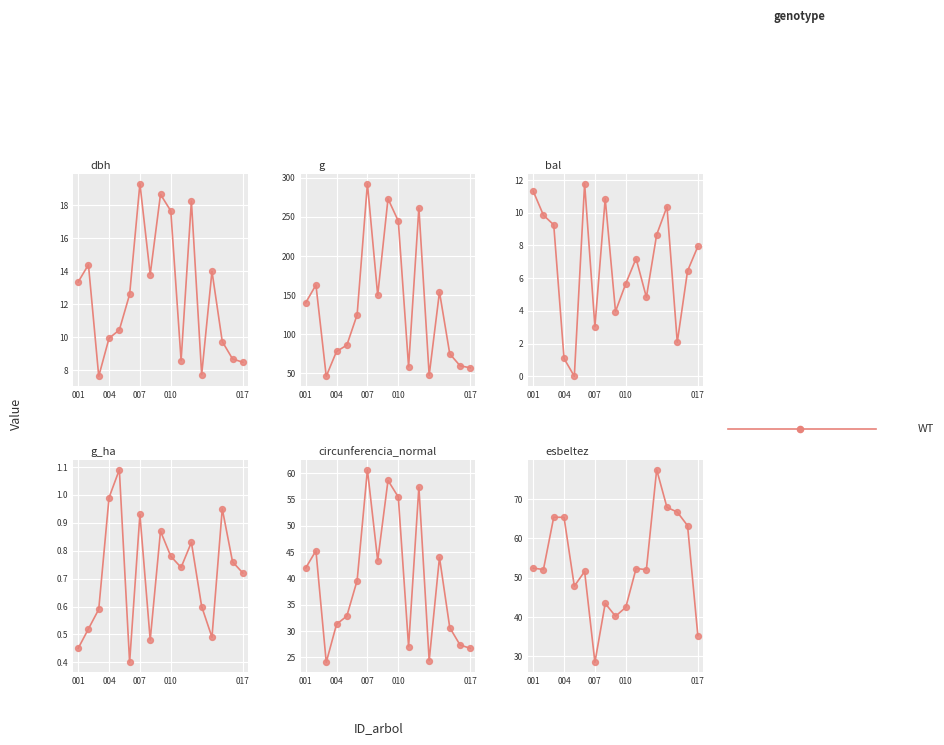

Which has a higher value, 5 or 13?

13